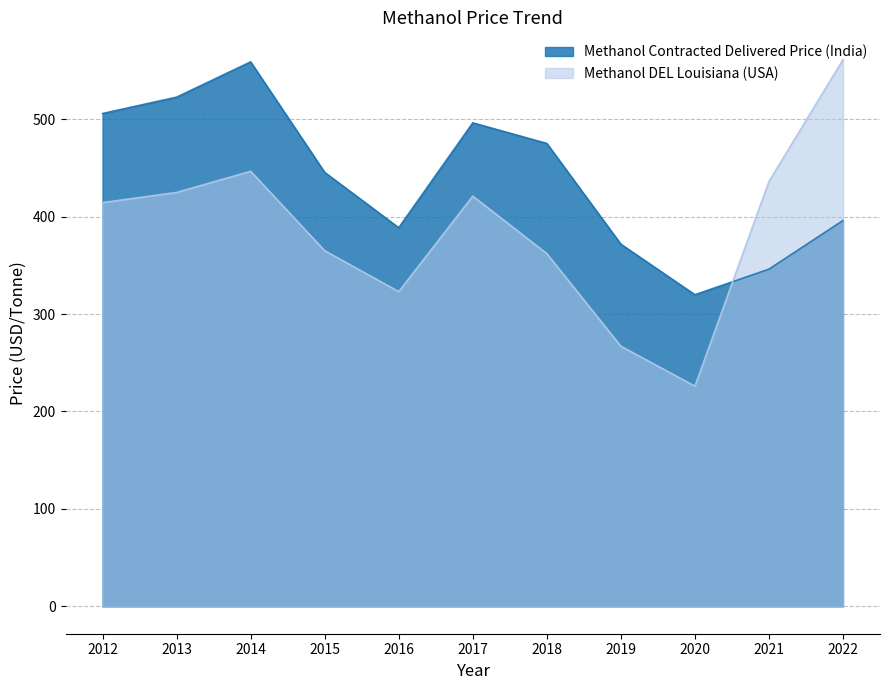

After their last crossing, which series has the higher values: Methanol DEL Louisiana (USA) or Methanol Contracted Delivered Price (India)?

Methanol DEL Louisiana (USA)